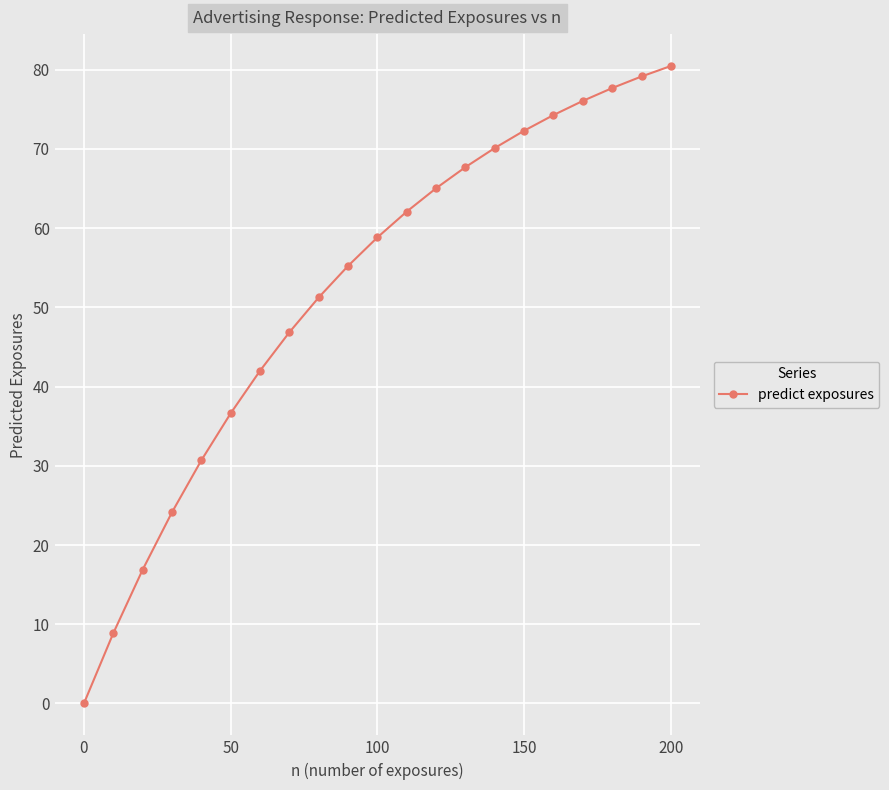

What is the maximum value shown in the chart?

80.5